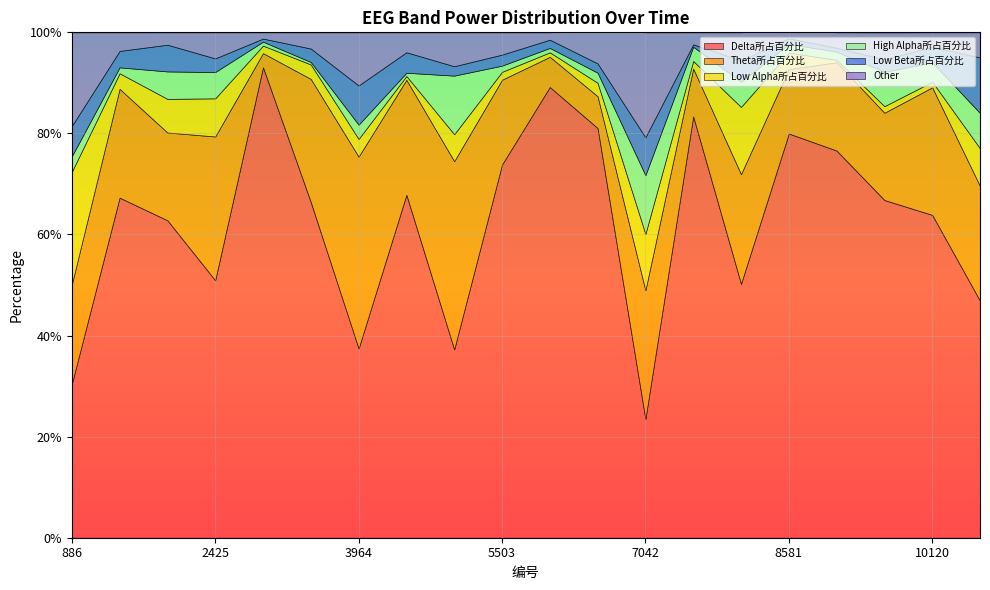

Reading left to right, extract all data points from this chart.

Delta所占百分比: 886=0.3	1399=0.7	1912=0.6	2425=0.5	2938=0.9	3451=0.7	3964=0.4	4477=0.7	4990=0.4	5503=0.7	6016=0.9	6529=0.8	7042=0.2	7555=0.8	8068=0.5	8581=0.8	9094=0.8	9607=0.7	10120=0.6	10633=0.5
Theta所占百分比: 886=0.2	1399=0.2	1912=0.2	2425=0.3	2938=0.0	3451=0.2	3964=0.4	4477=0.2	4990=0.4	5503=0.2	6016=0.1	6529=0.1	7042=0.3	7555=0.1	8068=0.2	8581=0.1	9094=0.2	9607=0.2	10120=0.3	10633=0.2
Low Alpha所占百分比: 886=0.2	1399=0.0	1912=0.1	2425=0.1	2938=0.0	3451=0.0	3964=0.0	4477=0.0	4990=0.1	5503=0.0	6016=0.0	6529=0.0	7042=0.1	7555=0.0	8068=0.1	8581=0.0	9094=0.0	9607=0.0	10120=0.0	10633=0.1
High Alpha所占百分比: 886=0.0	1399=0.0	1912=0.1	2425=0.1	2938=0.0	3451=0.0	3964=0.0	4477=0.0	4990=0.1	5503=0.0	6016=0.0	6529=0.0	7042=0.1	7555=0.0	8068=0.0	8581=0.0	9094=0.0	9607=0.1	10120=0.0	10633=0.1
Low Beta所占百分比: 886=0.1	1399=0.0	1912=0.1	2425=0.0	2938=0.0	3451=0.0	3964=0.1	4477=0.0	4990=0.0	5503=0.0	6016=0.0	6529=0.0	7042=0.1	7555=0.0	8068=0.0	8581=0.0	9094=0.0	9607=0.0	10120=0.0	10633=0.1
Other: 886=0.2	1399=0.0	1912=0.0	2425=0.1	2938=0.0	3451=0.0	3964=0.1	4477=0.0	4990=0.1	5503=0.0	6016=0.0	6529=0.1	7042=0.2	7555=0.0	8068=0.1	8581=0.0	9094=0.0	9607=0.1	10120=0.0	10633=0.0